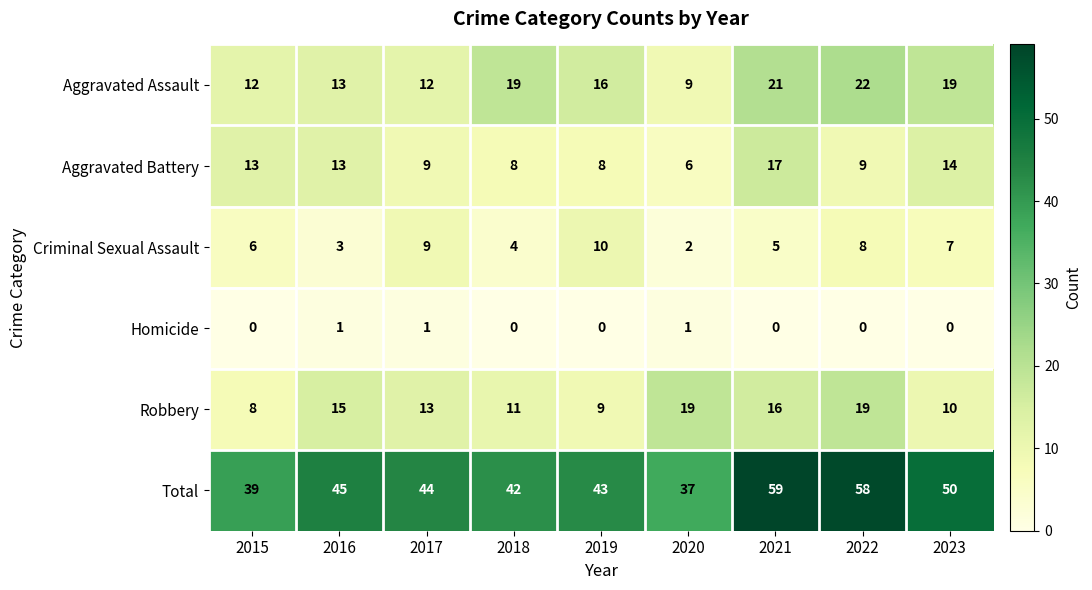

The value of Aggravated Battery at 2019 is 5. True or false?

False